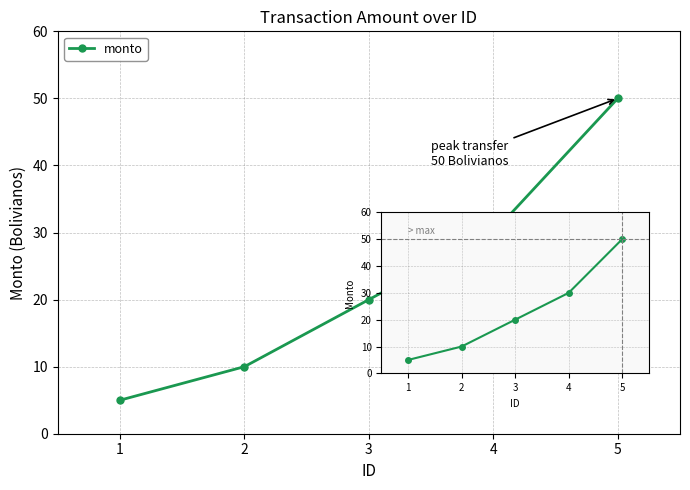

Where is the data nearest to the value 27?

4